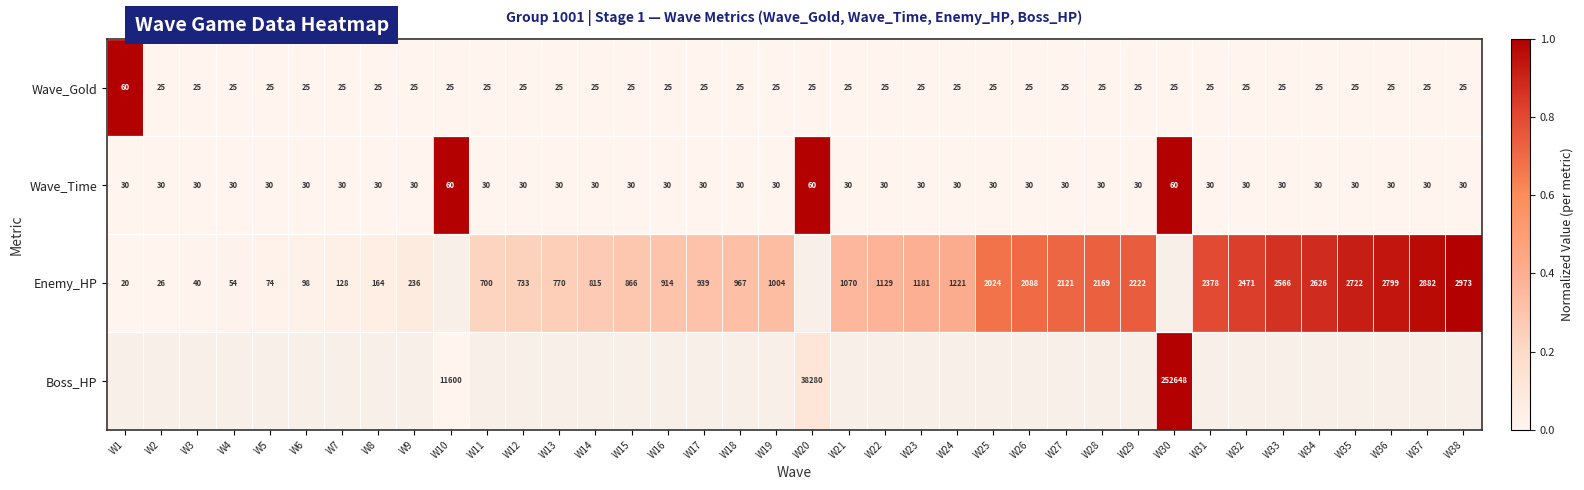

What is the spread (max minus min) of values at W14?

0.3